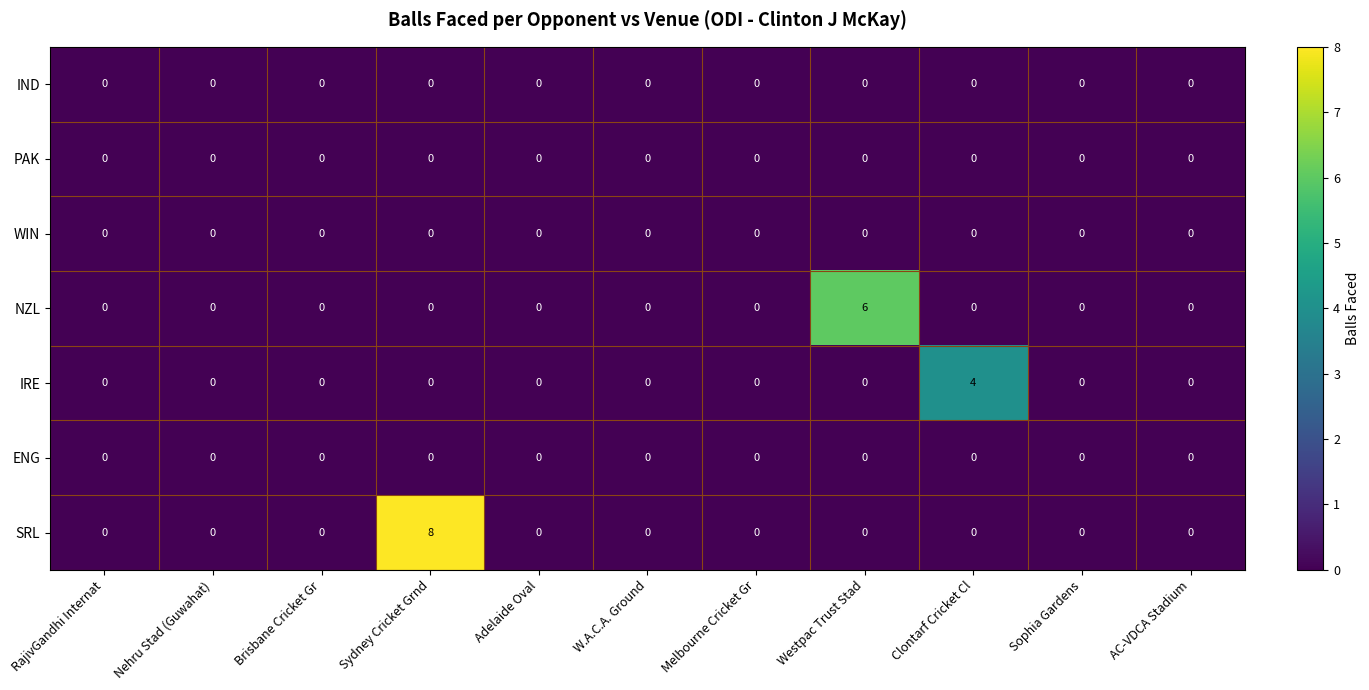

At which category is the sum across all series the highest?

Sydney Cricket Grnd